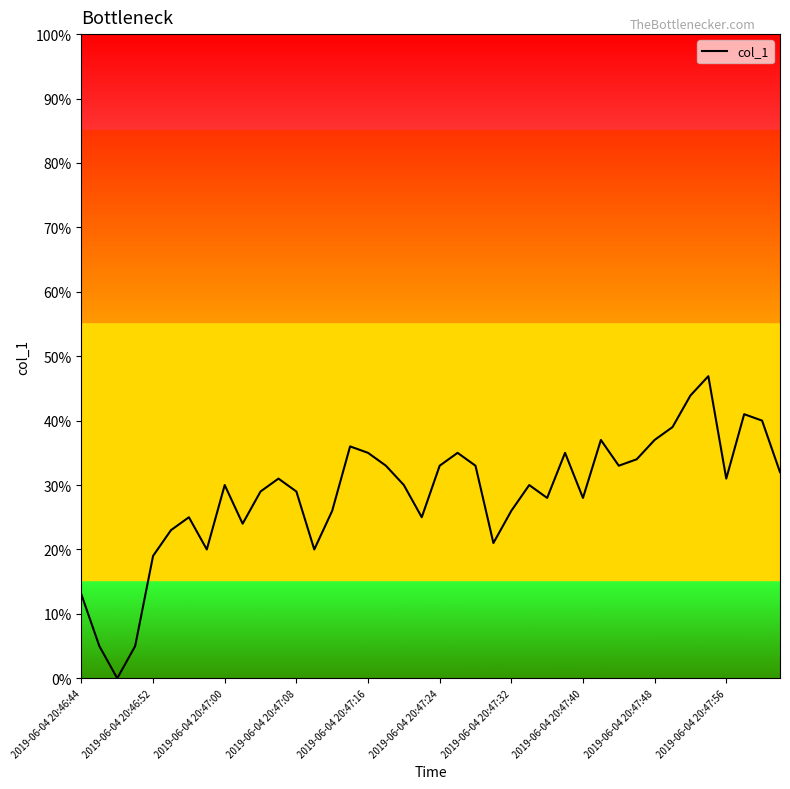

What is the maximum value shown in the chart?

46.9